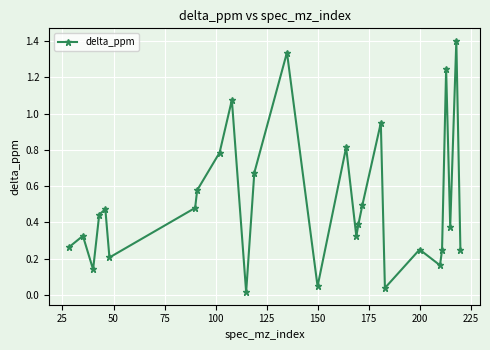

What is the difference between the maximum and minimum values?

1.4